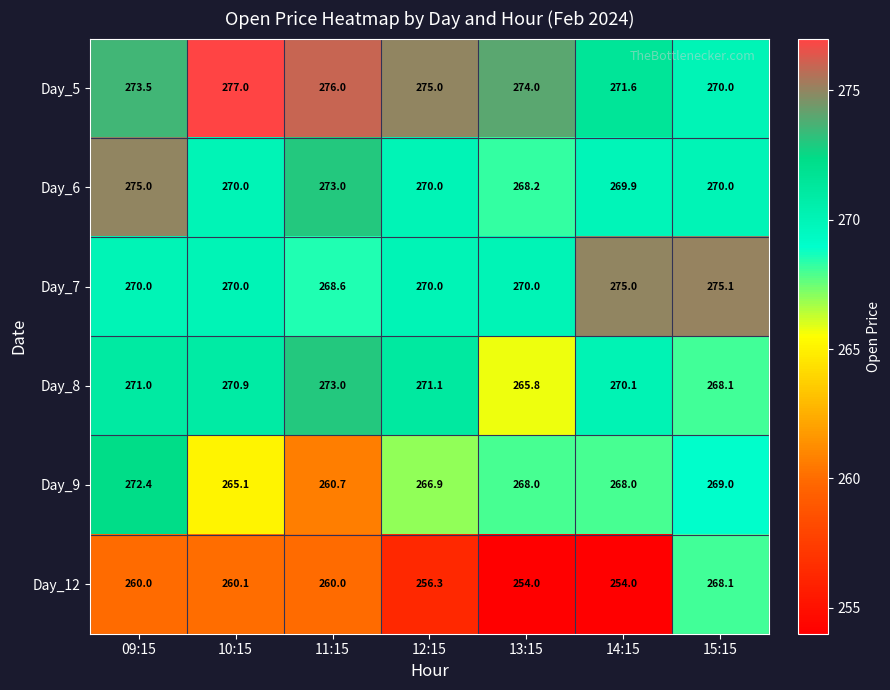

How many series are shown in this chart?

6